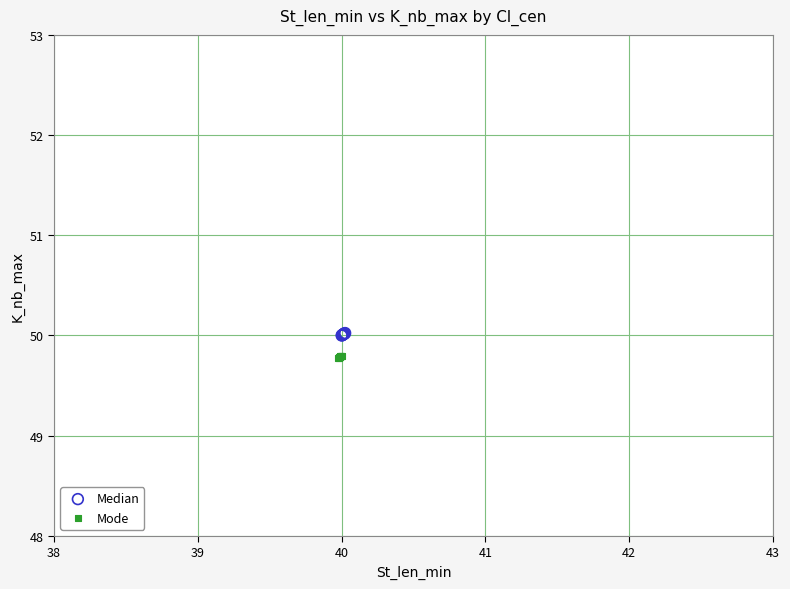

Which series contains the lowest Y value?

Mode